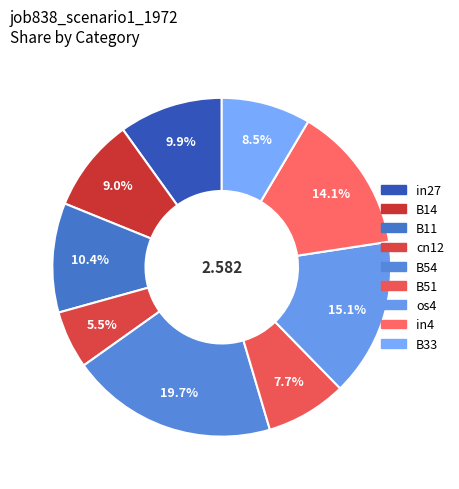

How much of the chart is everything except os4?

84.9%